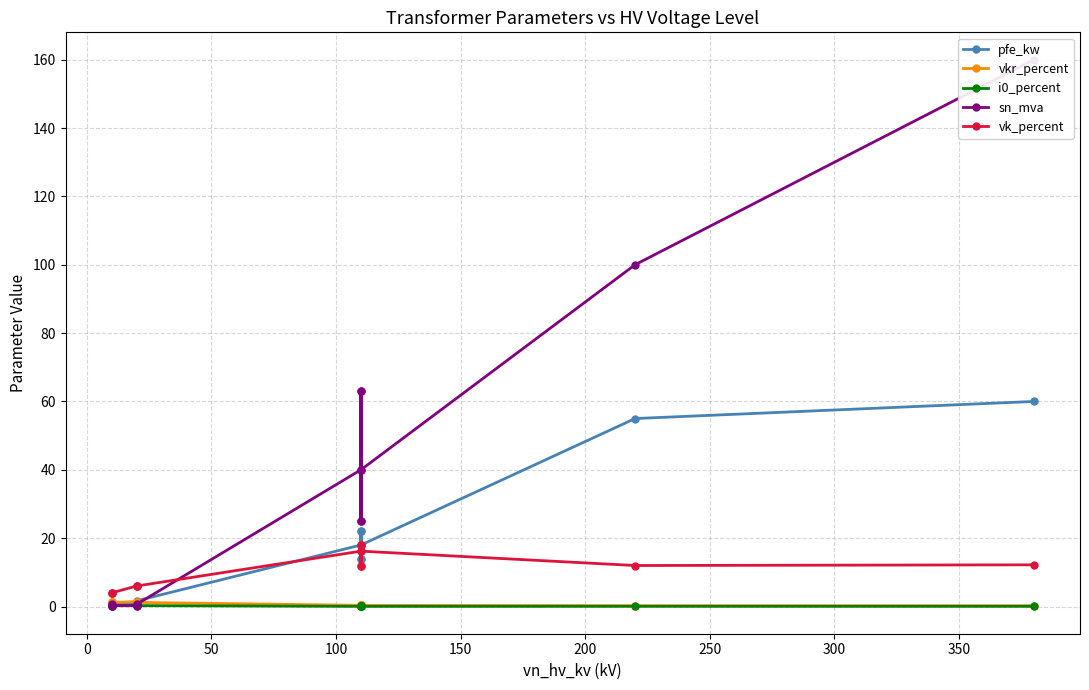

Which series has the largest range (max minus min)?

sn_mva